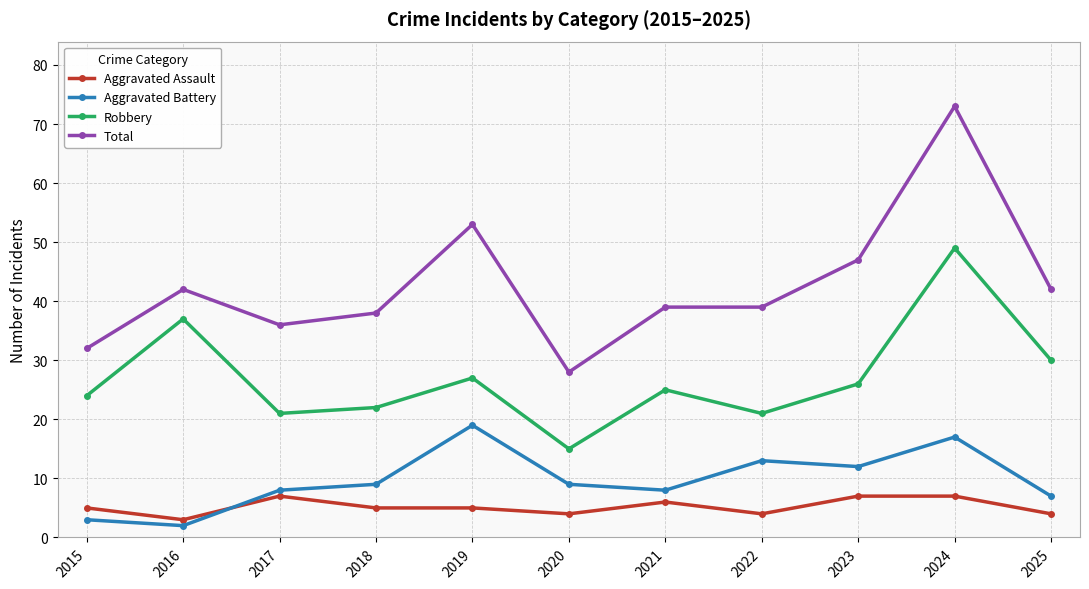

The value of Aggravated Assault at 2021 is 6. True or false?

True